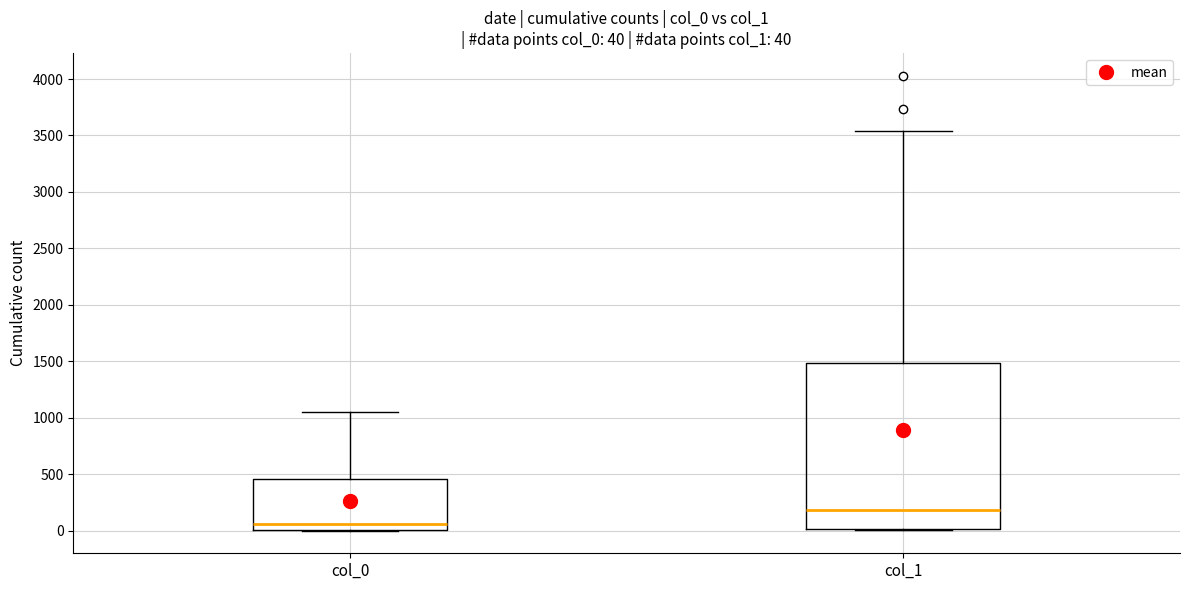

Which box has the highest median line?

col_1